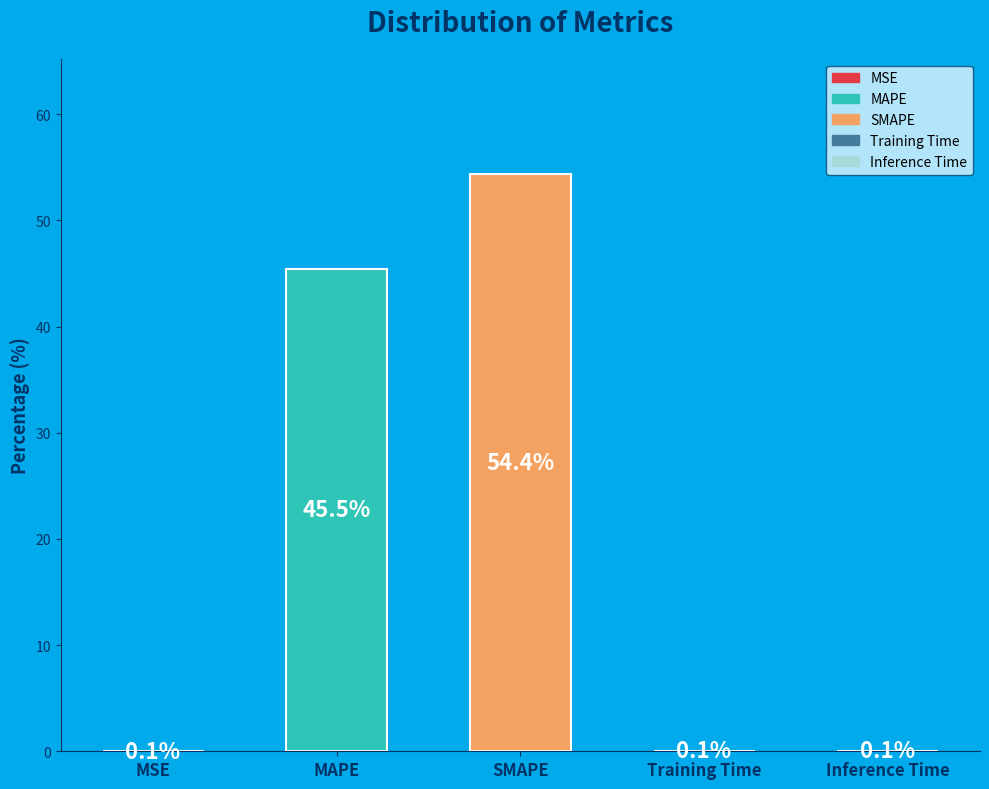

What is the change in value from MSE to SMAPE?

+54.3